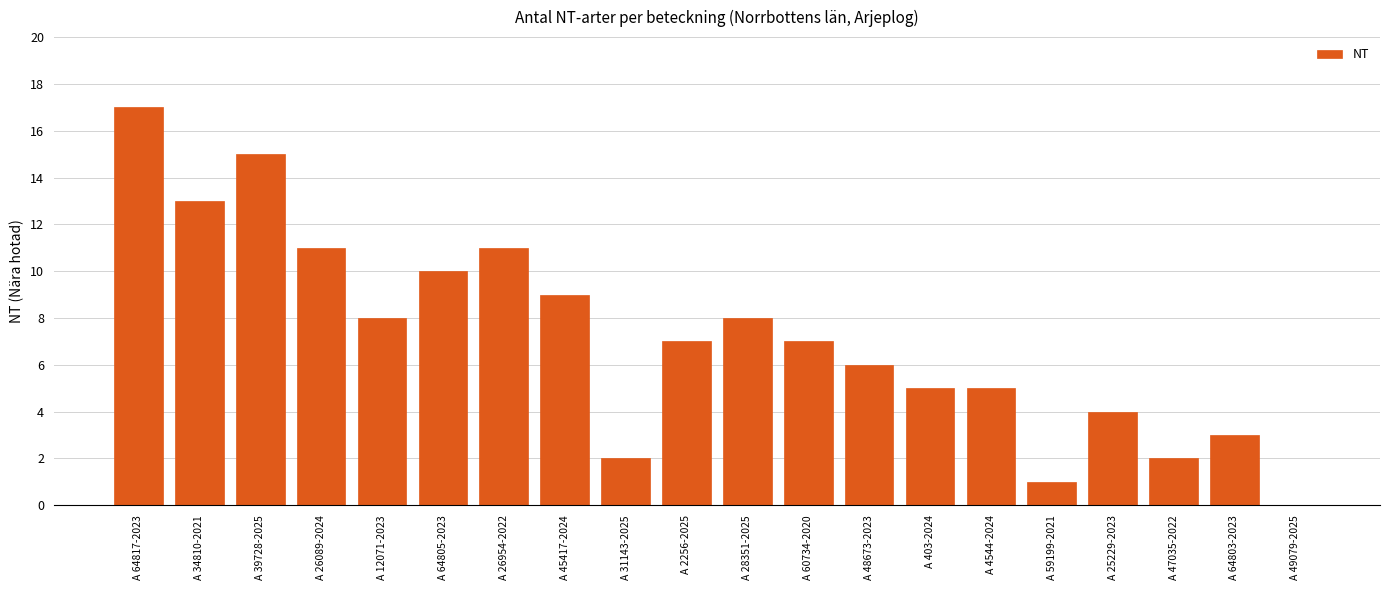

Is it true that the value at A 403-2024 is 5?

True